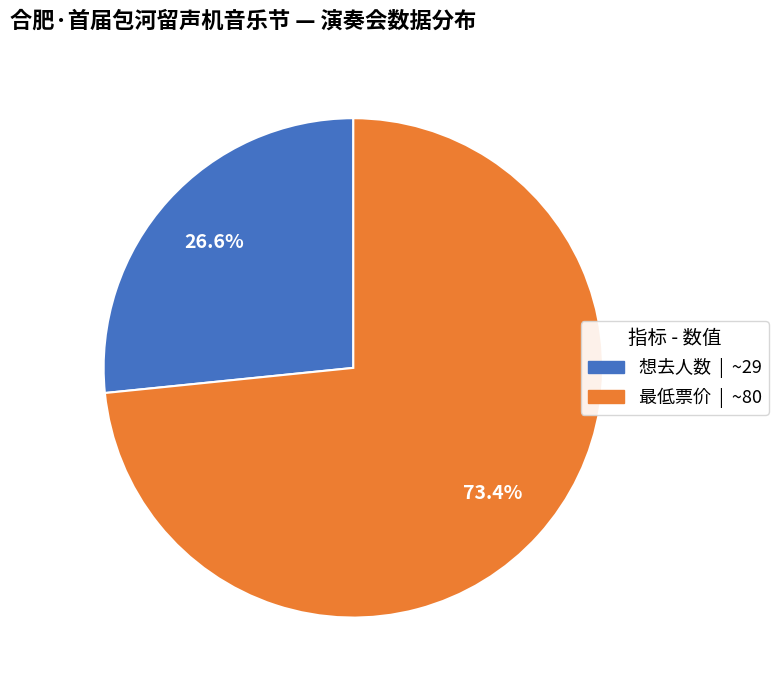

True or false: 想去人数 accounts for 19% of the total.

False